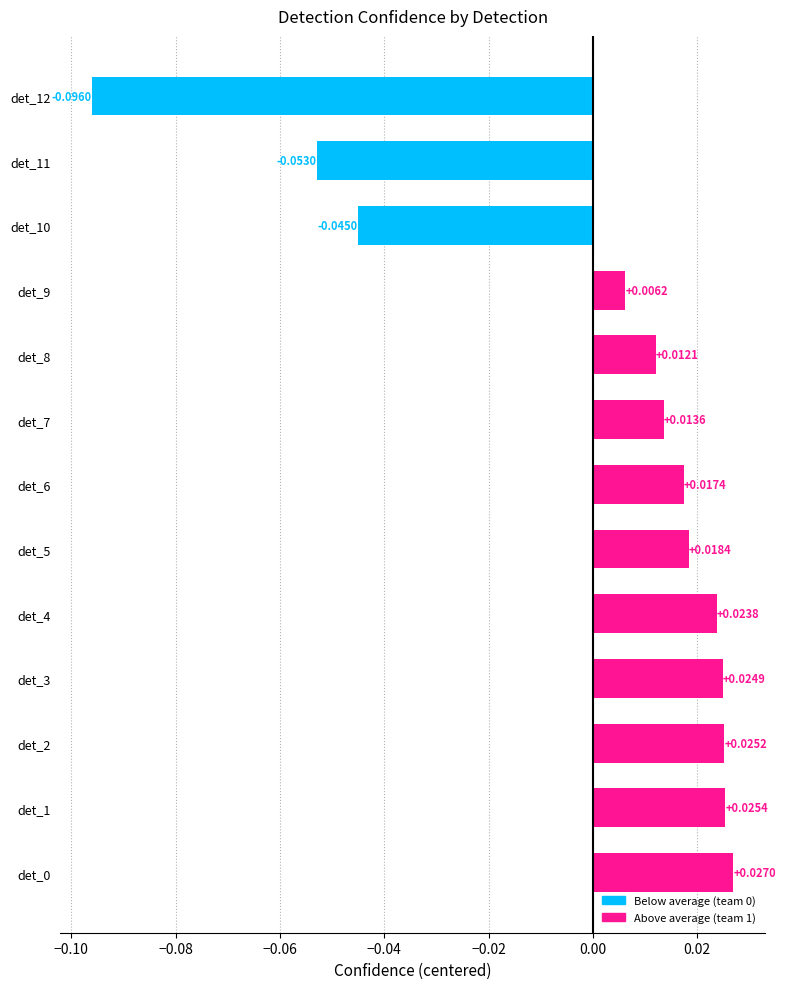

Between det_12 and det_6, which is larger?

det_6